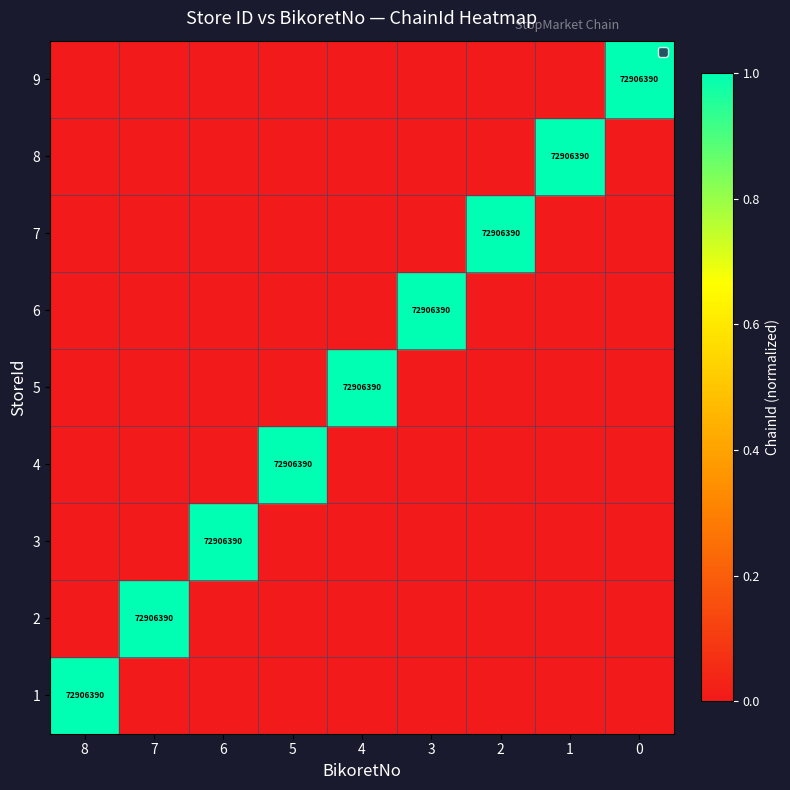

The 8 series shows 72906390 at 1. True or false?

True